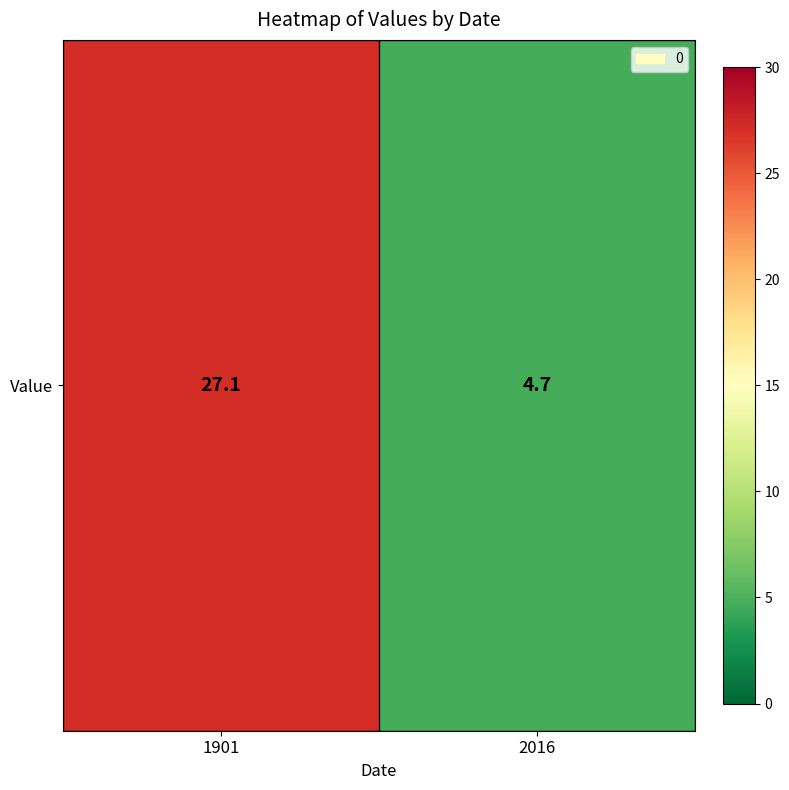

What is the minimum value shown in the chart?

4.7